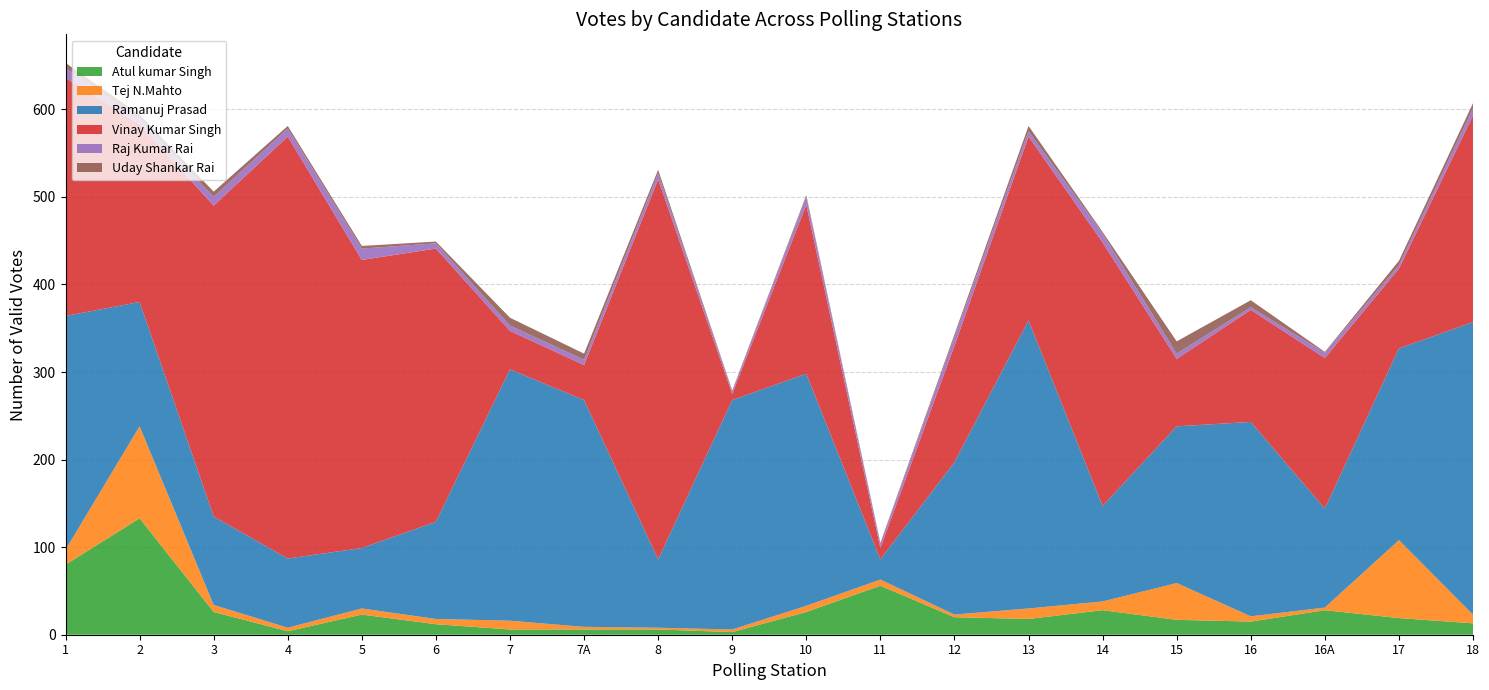

Reading left to right, transcribe all the data shown in this chart.

Atul kumar Singh: 80	133	26	4	23	12	6	6	6	3	26	56	20	18	28	17	15	28	19	13
Tej N.Mahto: 17	105	8	4	7	6	10	3	2	3	7	7	3	12	10	42	6	3	89	10
Ramanuj Prasad: 267	142	101	79	69	111	287	259	78	262	265	23	174	329	109	179	222	113	219	334
Vinay Kumar Singh: 272	203	355	482	329	312	44	40	434	7	193	13	133	210	301	77	128	172	91	236
Raj Kumar Rai: 11	6	10	9	13	6	6	6	7	3	9	5	10	6	10	6	3	6	4	8
Uday Shankar Rai: 6	5	6	3	3	2	9	7	4	1	2	1	3	6	2	14	8	1	5	6